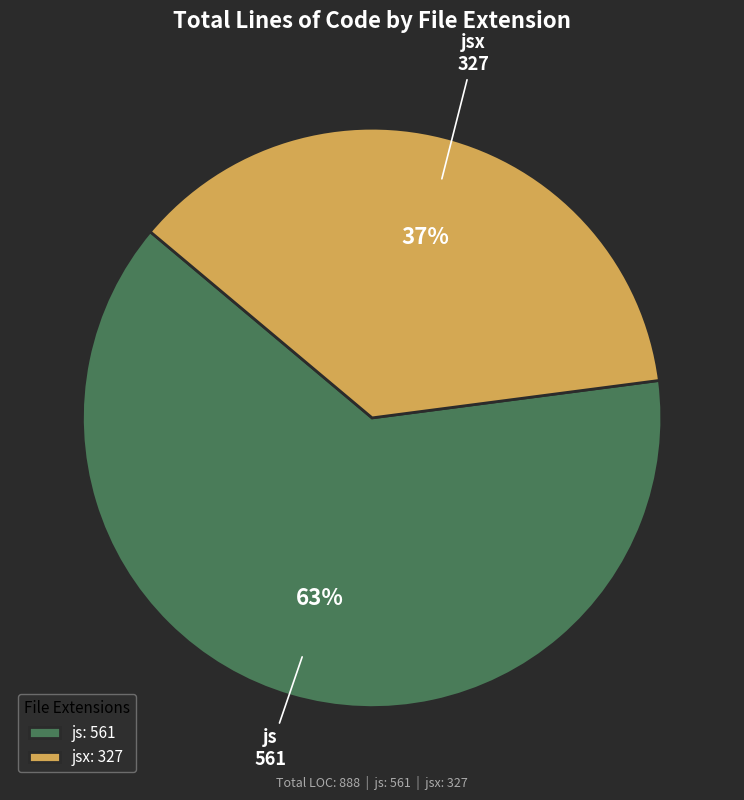

To the nearest percent, what is the difference between the largest and smallest slice percentages?

26%